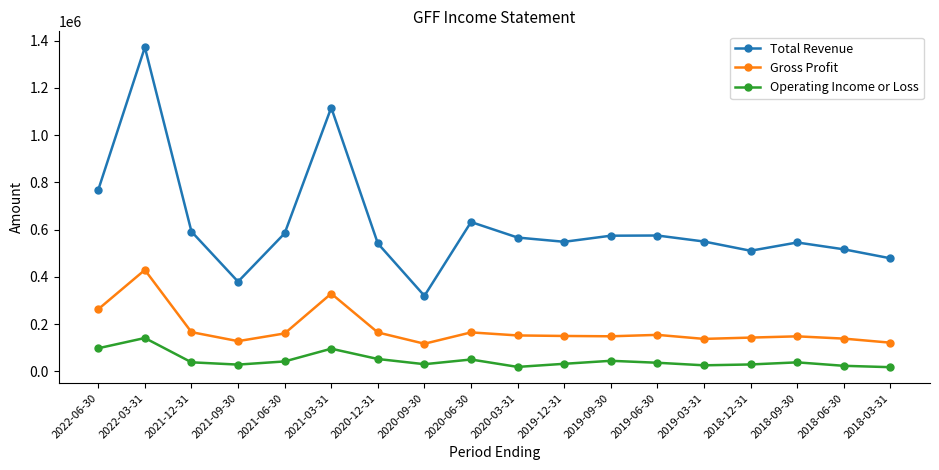

Which series has the largest total across all categories?

Total Revenue